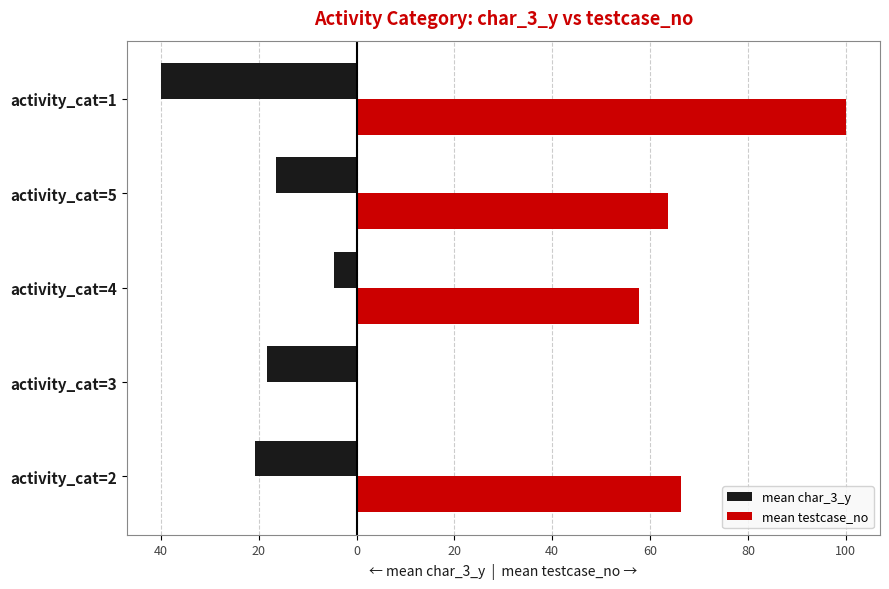

What are all the series names shown in the legend?

mean char_3_y, mean testcase_no